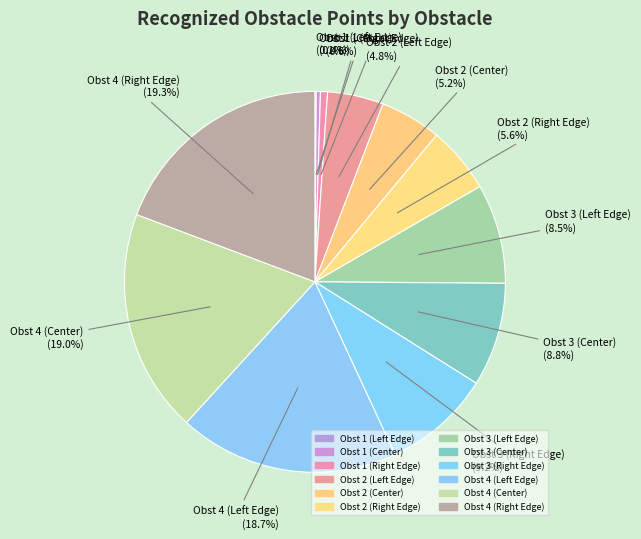

What is the largest slice in the pie chart?

Obst 4 (Right Edge)